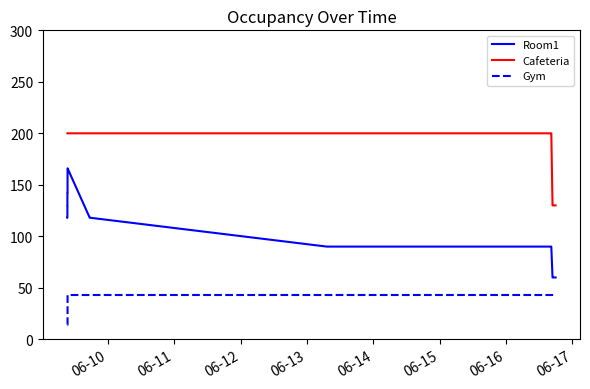

What is the maximum value shown in the chart?

200